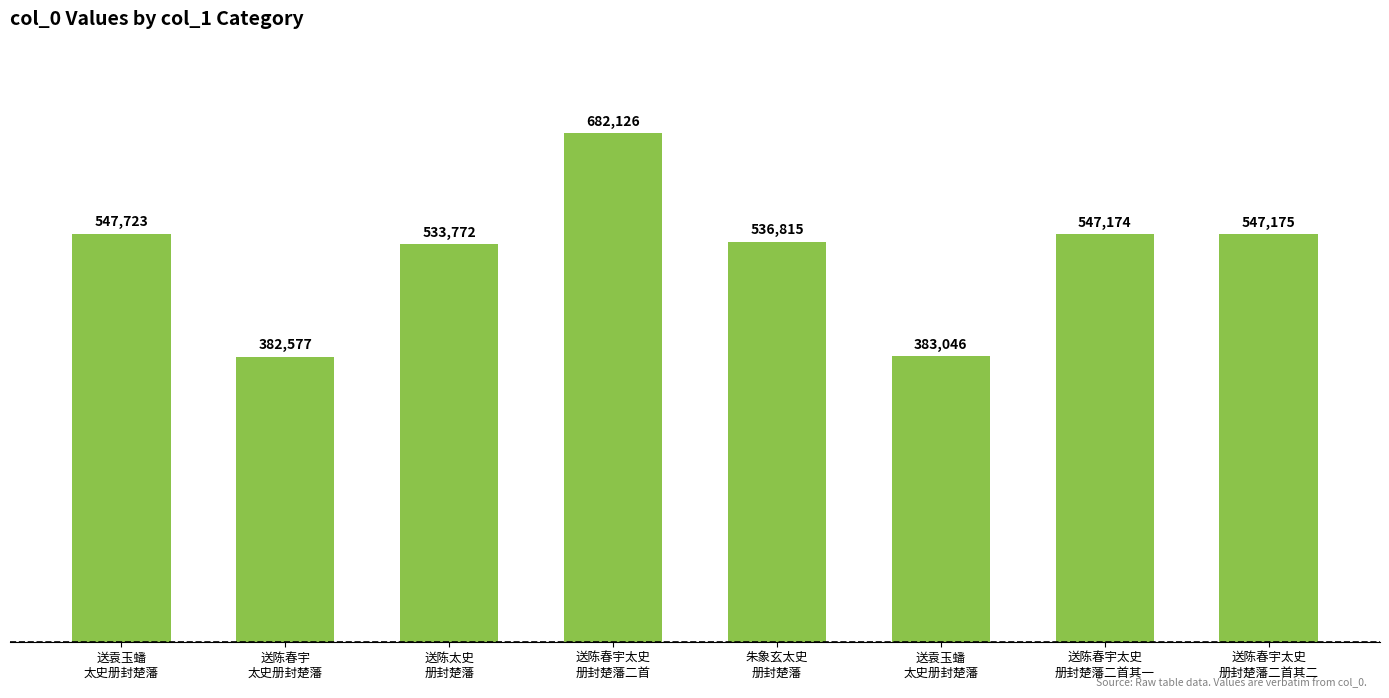

How many bars are there in total?

8